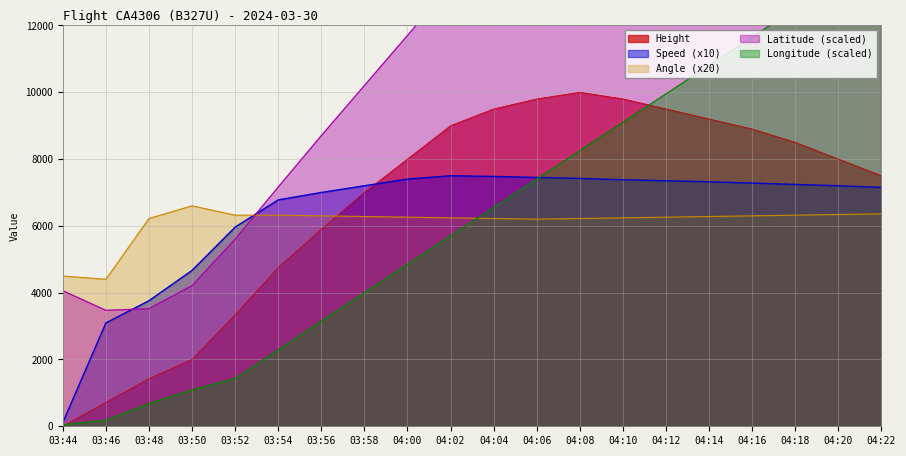

Reading left to right, what are all the values shown in this chart?

Height: 03:44=0.0	03:46=716.3	03:48=1424.9	03:50=2004.1	03:52=3337.6	03:54=4754.9	03:56=5900.0	03:58=7000.0	04:00=8000.0	04:02=9000.0	04:04=9500.0	04:06=9800.0	04:08=10000.0	04:10=9800.0	04:12=9500.0	04:14=9200.0	04:16=8900.0	04:18=8500.0	04:20=8000.0	04:22=7500.0
Speed: 03:44=111.1	03:46=3092.8	03:48=3759.6	03:50=4667.0	03:52=5963.4	03:54=6778.3	03:56=7000.0	03:58=7200.0	04:00=7400.0	04:02=7500.0	04:04=7480.0	04:06=7450.0	04:08=7420.0	04:10=7380.0	04:12=7350.0	04:14=7320.0	04:16=7280.0	04:18=7240.0	04:20=7200.0	04:22=7150.0
Angle: 03:44=4500.0	03:46=4400.0	03:48=6220.0	03:50=6600.0	03:52=6320.0	03:54=6320.0	03:56=6300.0	03:58=6280.0	04:00=6260.0	04:02=6240.0	04:04=6220.0	04:06=6200.0	04:08=6220.0	04:10=6240.0	04:12=6260.0	04:14=6280.0	04:16=6300.0	04:18=6320.0	04:20=6340.0	04:22=6360.0
Latitude: 03:44=4060.0	03:46=3470.0	03:48=3520.0	03:50=4210.0	03:52=5600.0	03:54=7160.0	03:56=8700.0	03:58=10200.0	04:00=11700.0	04:02=13200.0	04:04=14700.0	04:06=16200.0	04:08=17700.0	04:10=19200.0	04:12=20700.0	04:14=22200.0	04:16=23700.0	04:18=25200.0	04:20=26700.0	04:22=28200.0
Longitude: 03:44=45.0	03:46=180.0	03:48=680.0	03:50=1090.0	03:52=1430.0	03:54=2285.0	03:56=3150.0	03:58=4000.0	04:00=4850.0	04:02=5700.0	04:04=6550.0	04:06=7400.0	04:08=8250.0	04:10=9100.0	04:12=9950.0	04:14=10800.0	04:16=11650.0	04:18=12500.0	04:20=13350.0	04:22=14200.0